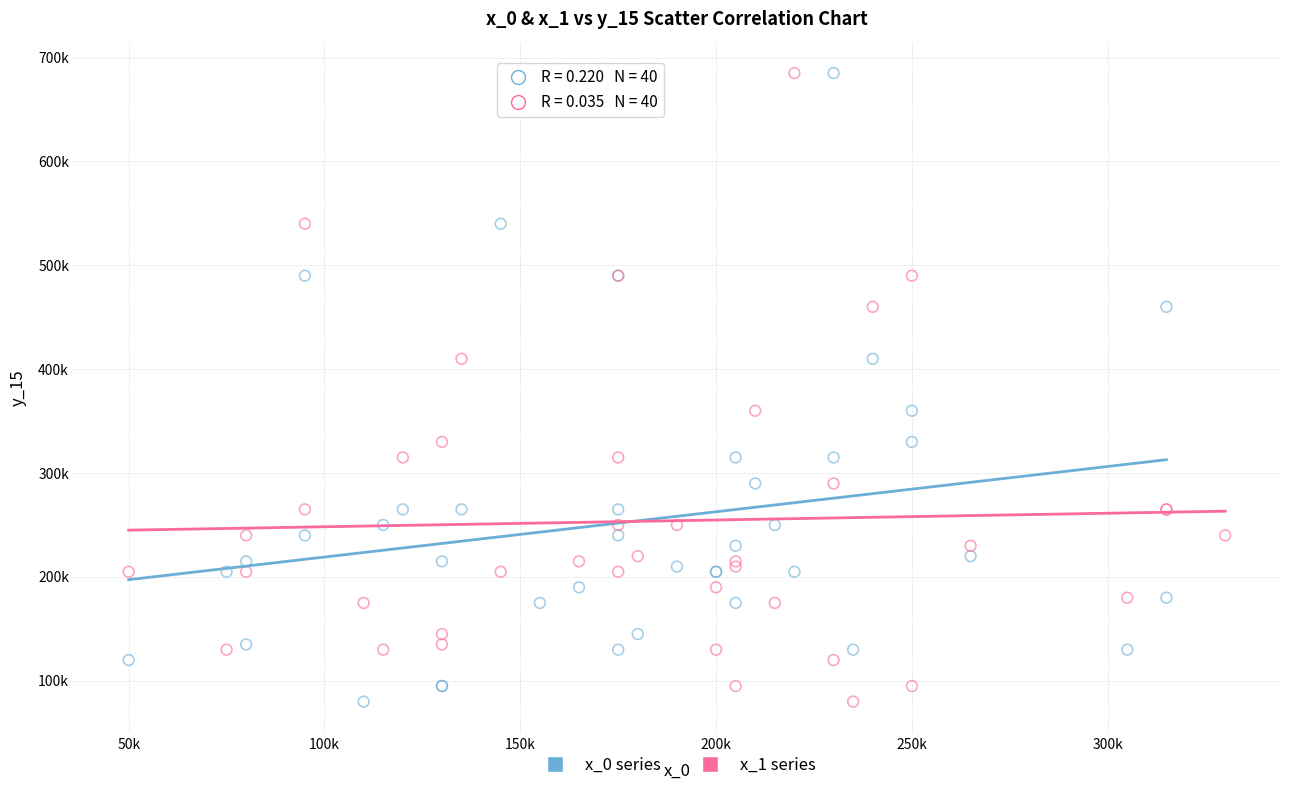

What are all the series names shown in the legend?

x_0 series, x_1 series